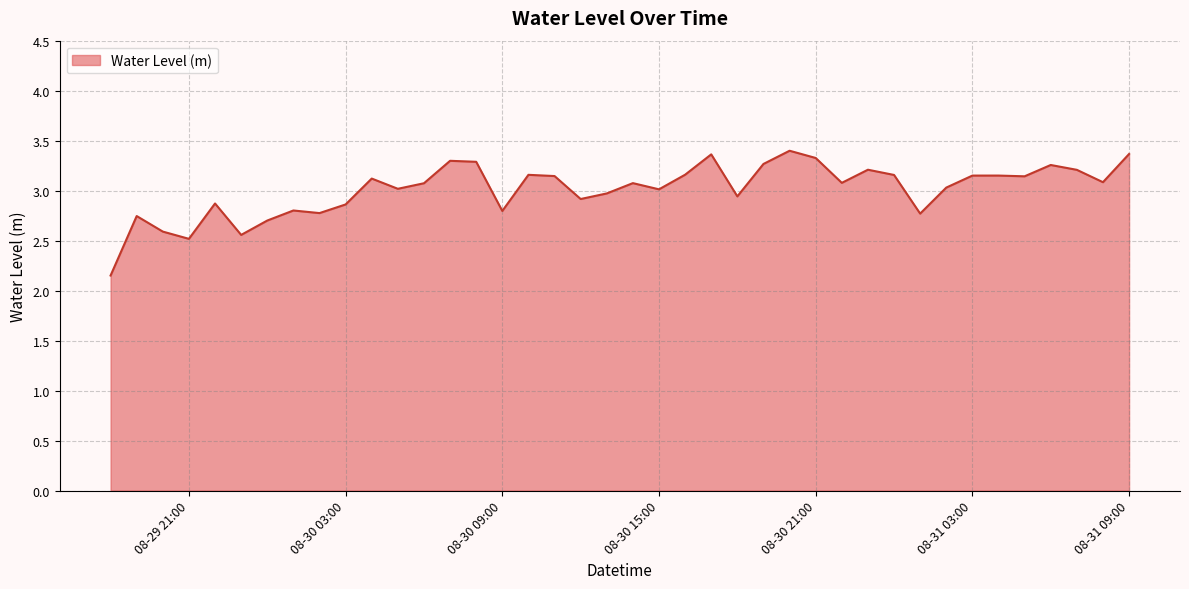

How many categories are shown in the chart?

40